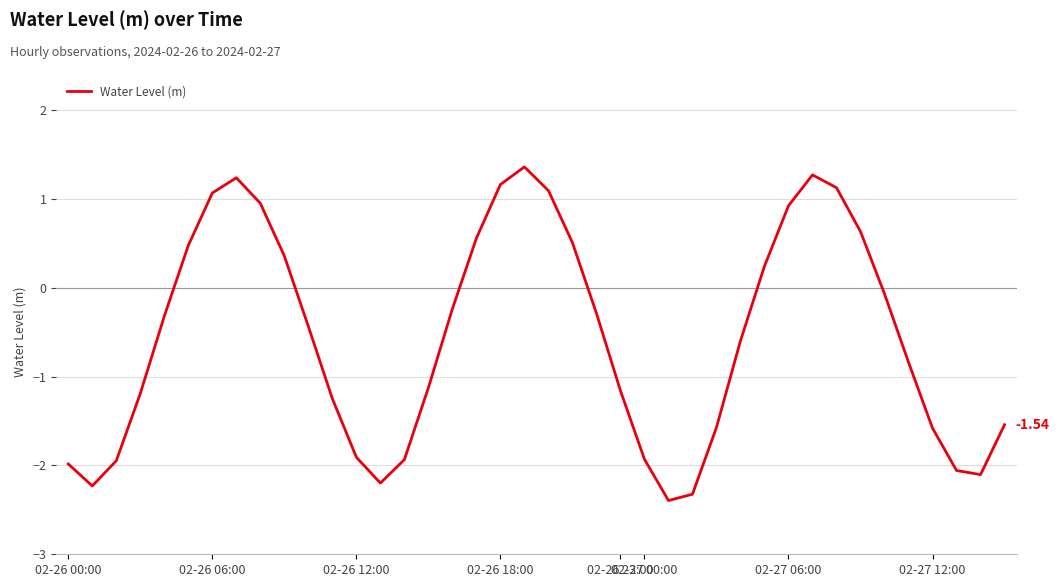

Does the chart have visible grid lines?

Yes